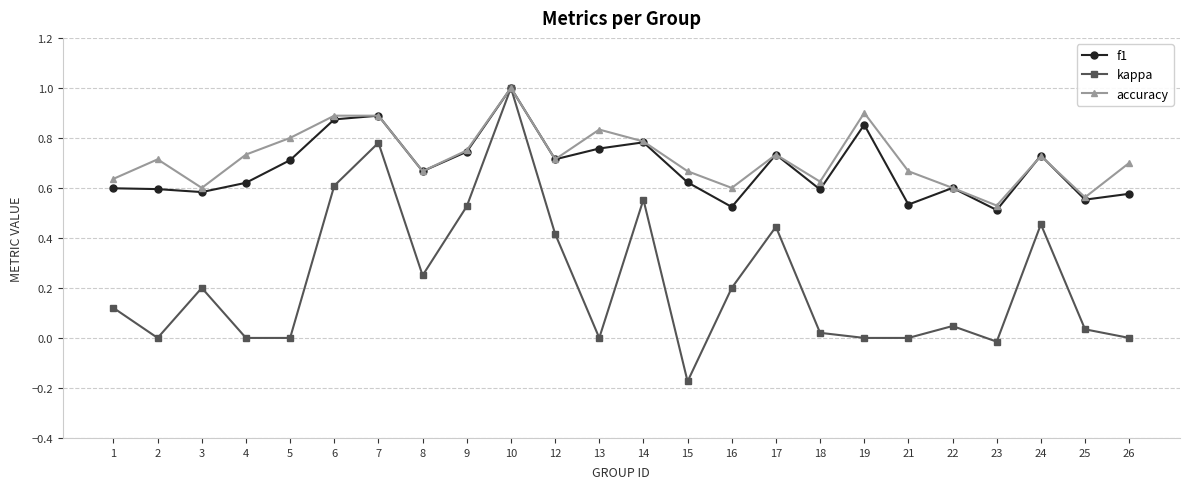

What is the difference between the maximum and minimum values in the kappa series?

1.2